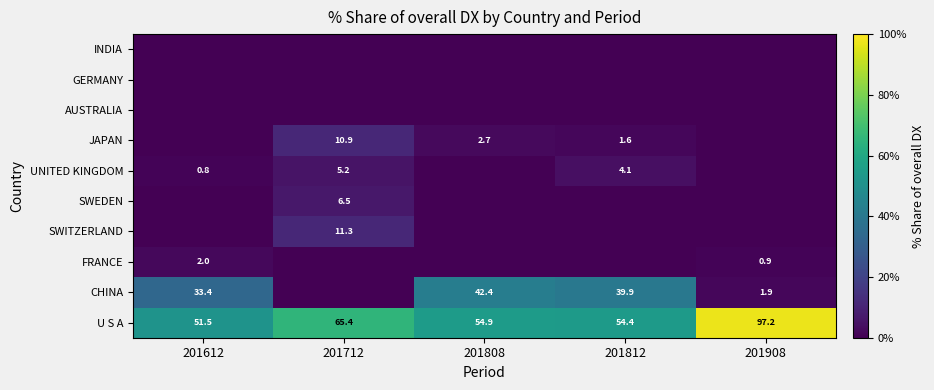

At which category is the sum across all series the highest?

201812